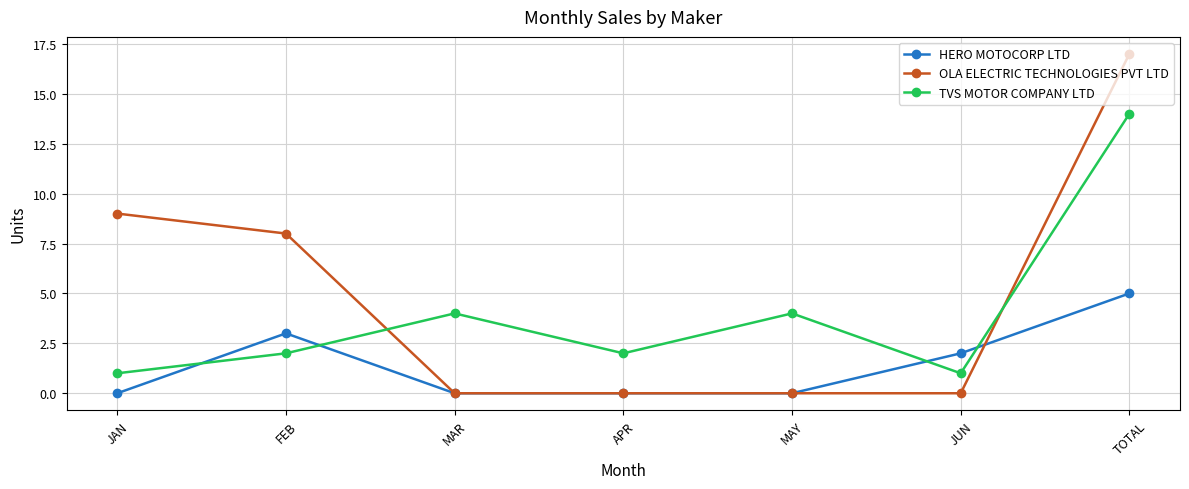

Read the OLA ELECTRIC TECHNOLOGIES PVT LTD value at FEB.

8